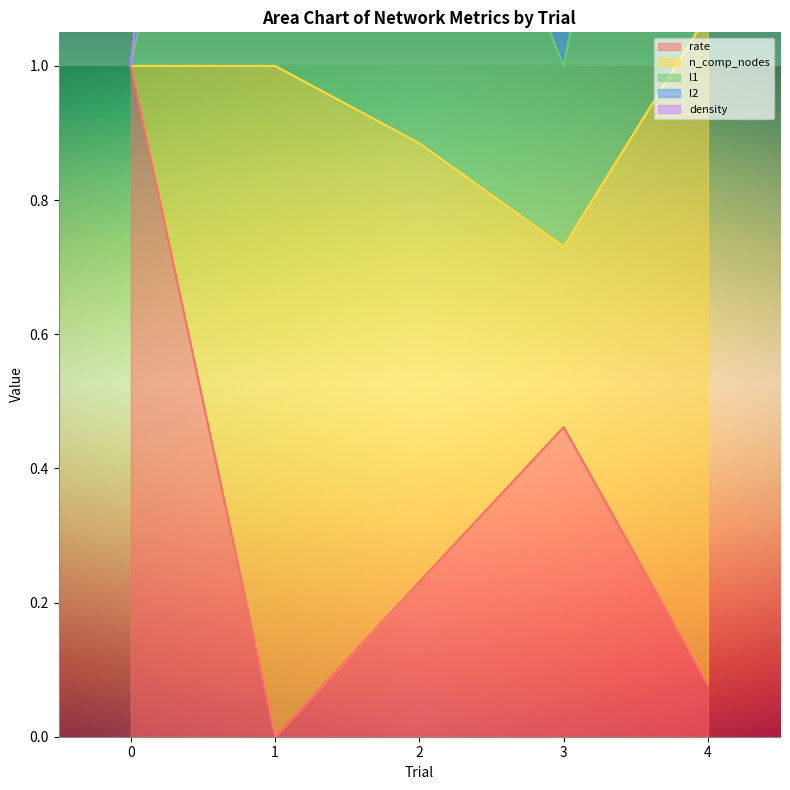

True or false: rate has a value of 0.0 at 1.

True